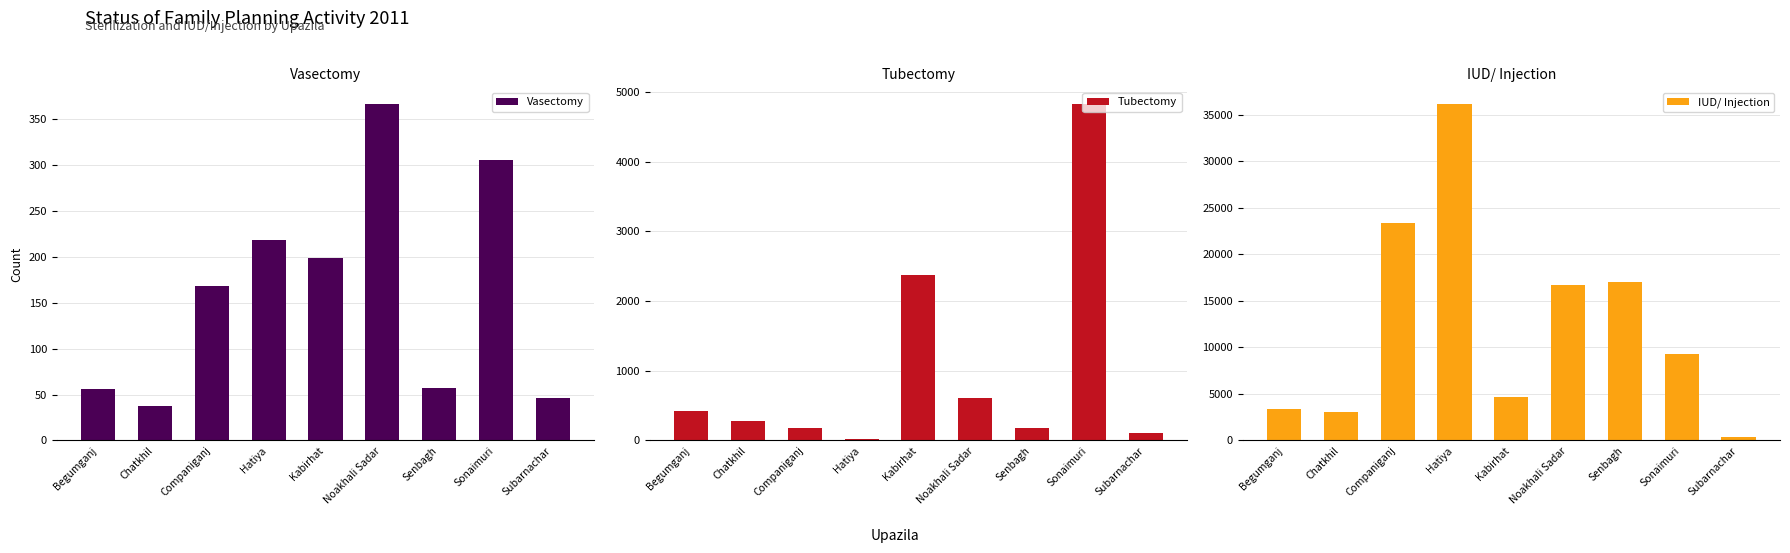

Which series changed the most between Chatkhil and Noakhali Sadar?

IUD/ Injection